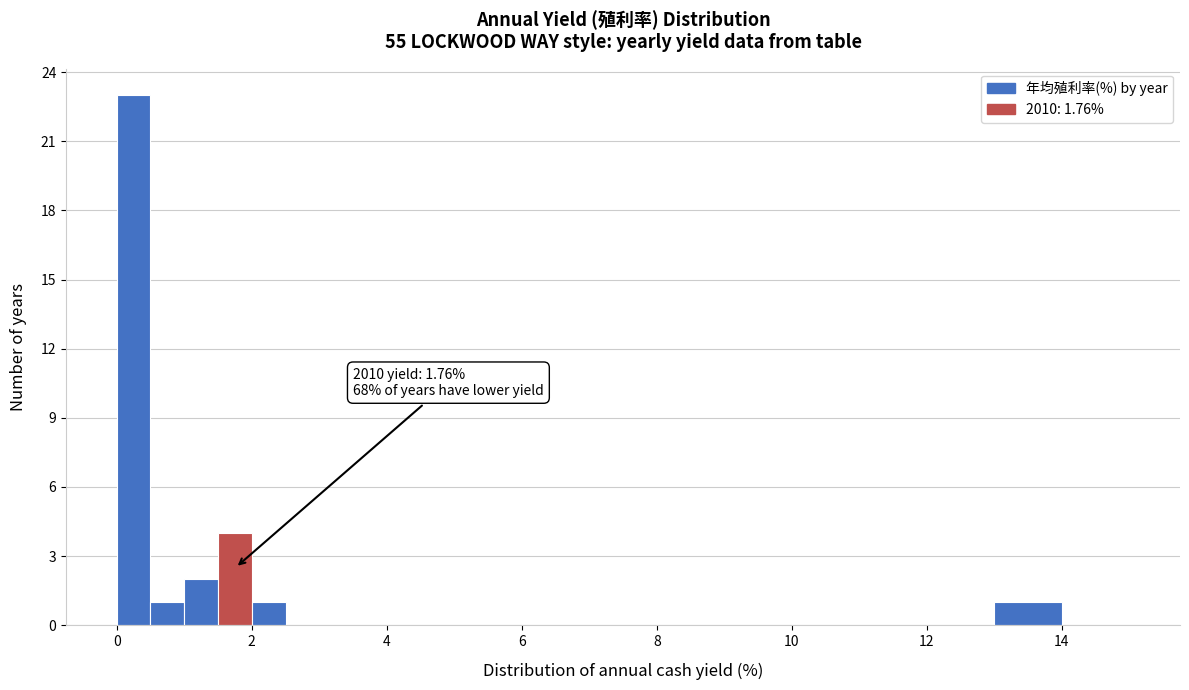

Around what value on the x-axis is the tallest bar? Give the approximate position of its centre, as read against the axis.

0.2